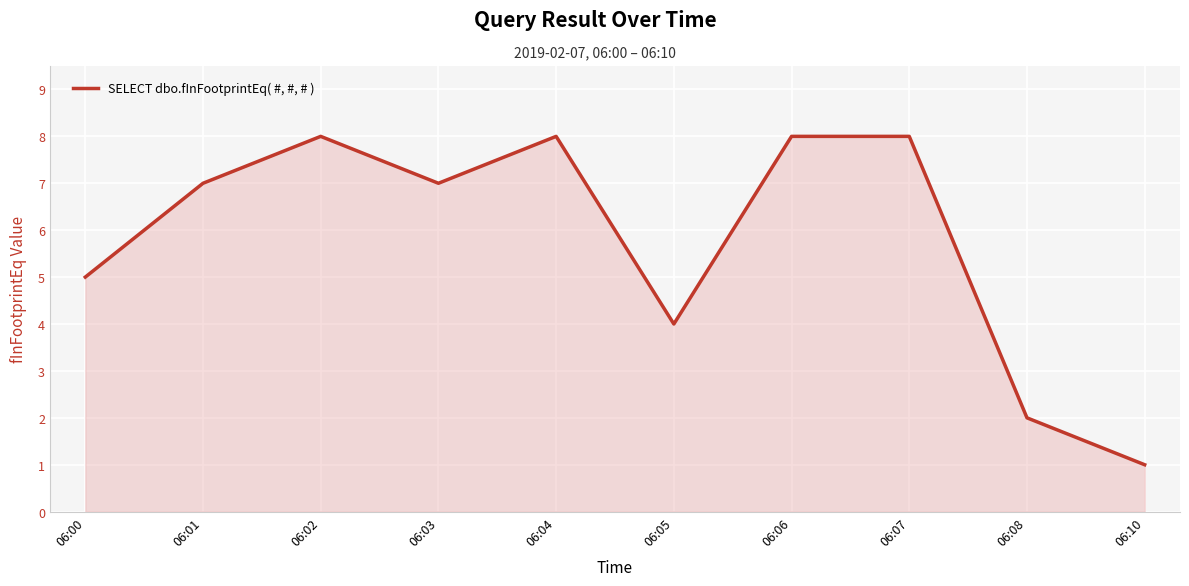

Is it true that the value at 06:05 is 4?

True